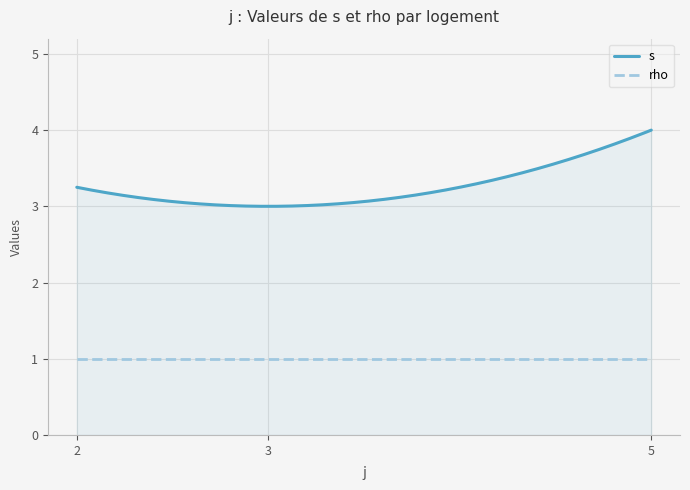

Does the chart display data point markers on the line(s)?

No